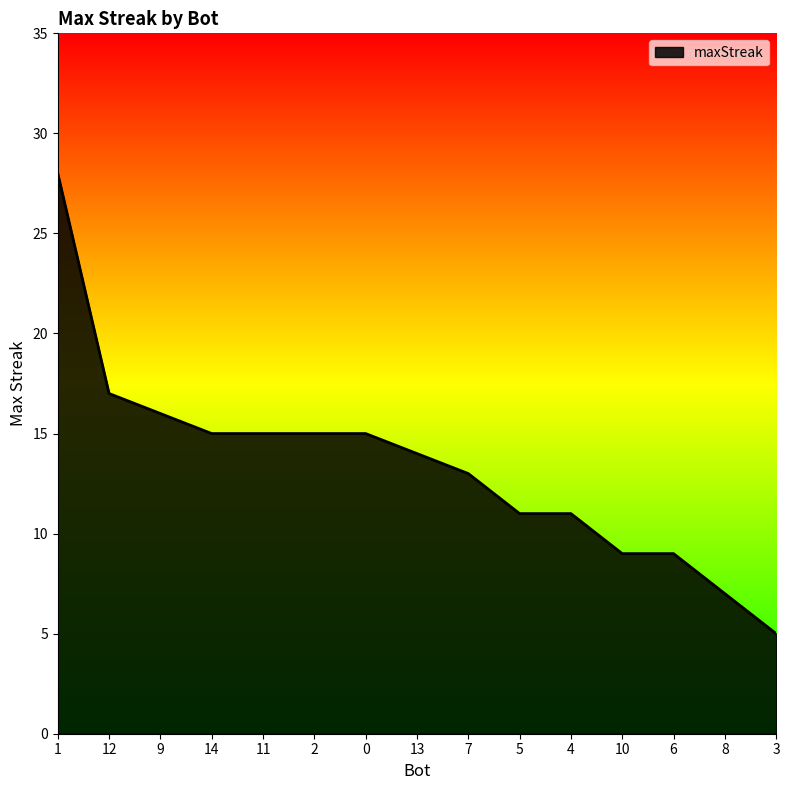

True or false: the data shows 28 at 9.

False